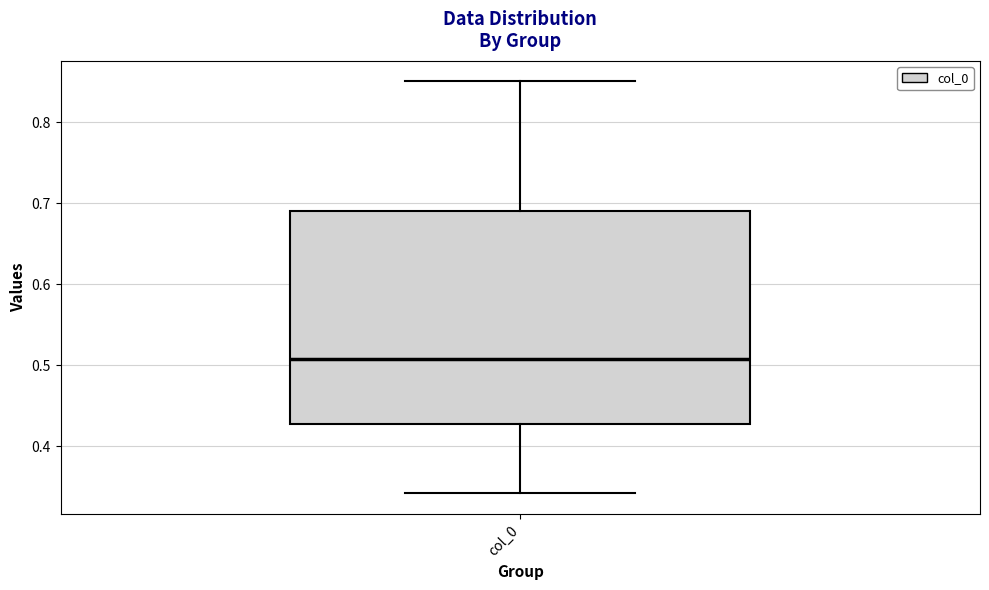

Read this box plot against the y-axis: the position of the median line, the range covered by the box, and the ends of both whiskers. The values are not printed on the chart, so give them approximately, as read against the axis.

median 0.51, box 0.43 to 0.69, whiskers 0.34 to 0.85